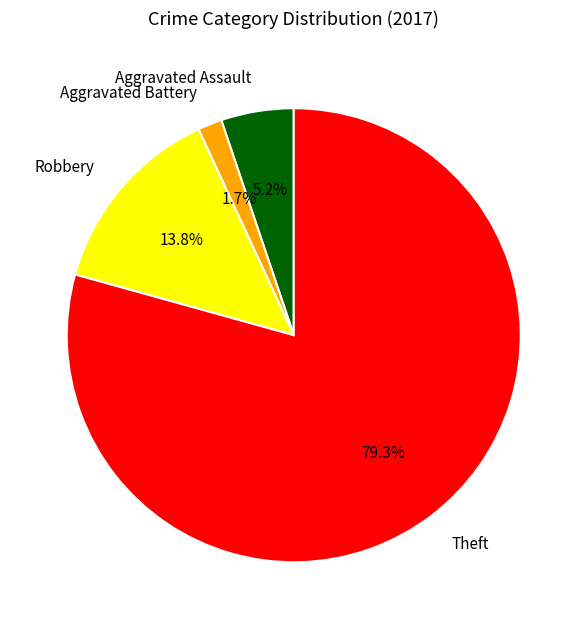

Between Theft and Aggravated Battery, which is larger?

Theft